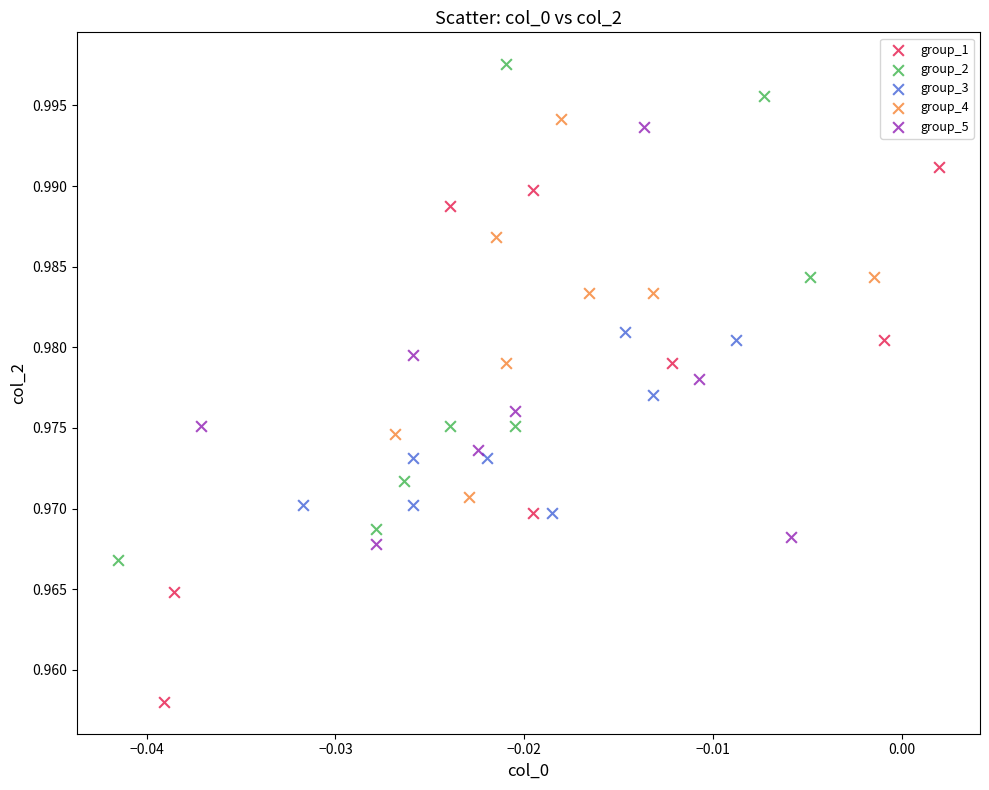

Which series contains the highest Y value?

group_2